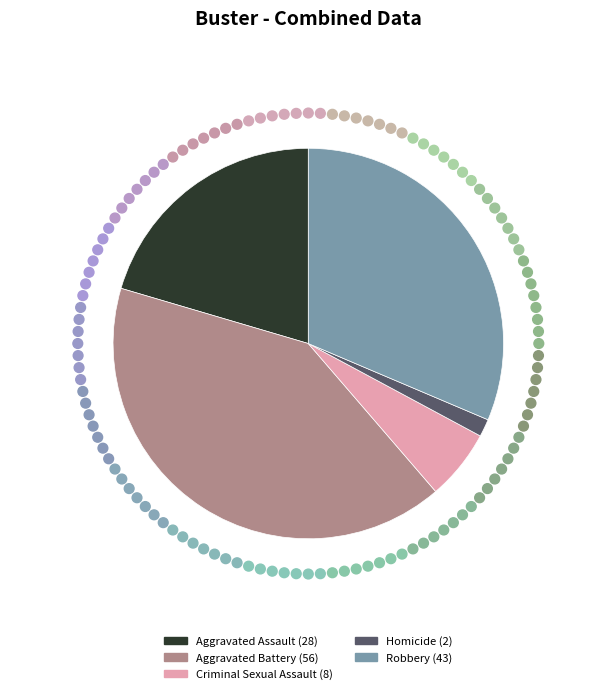

What is the ratio of the value at Robbery to the value at Homicide?

21.5